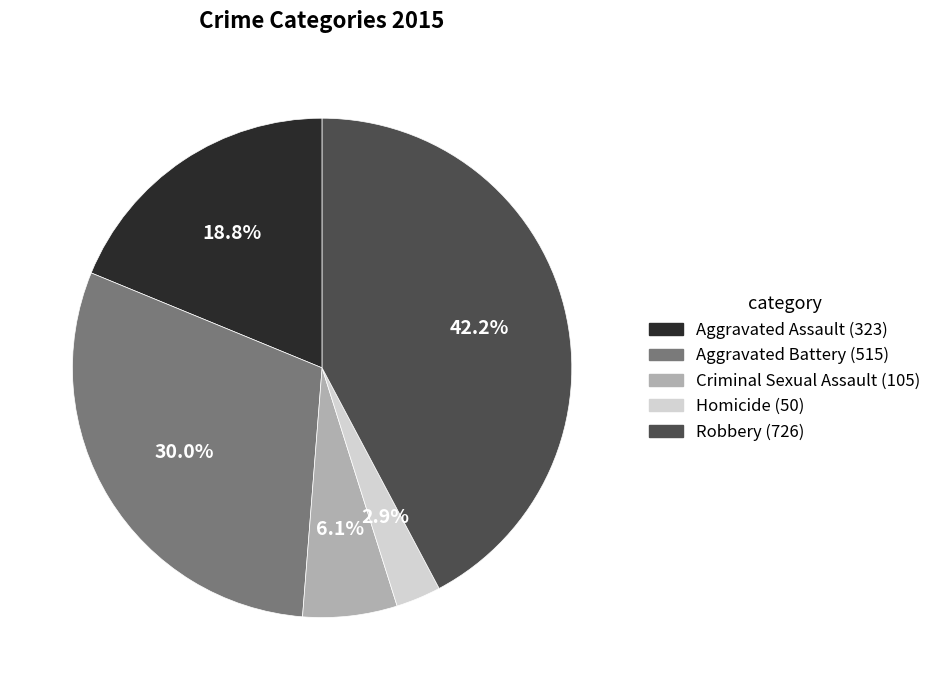

What percentage is the Homicide slice, to the nearest percent?

3%